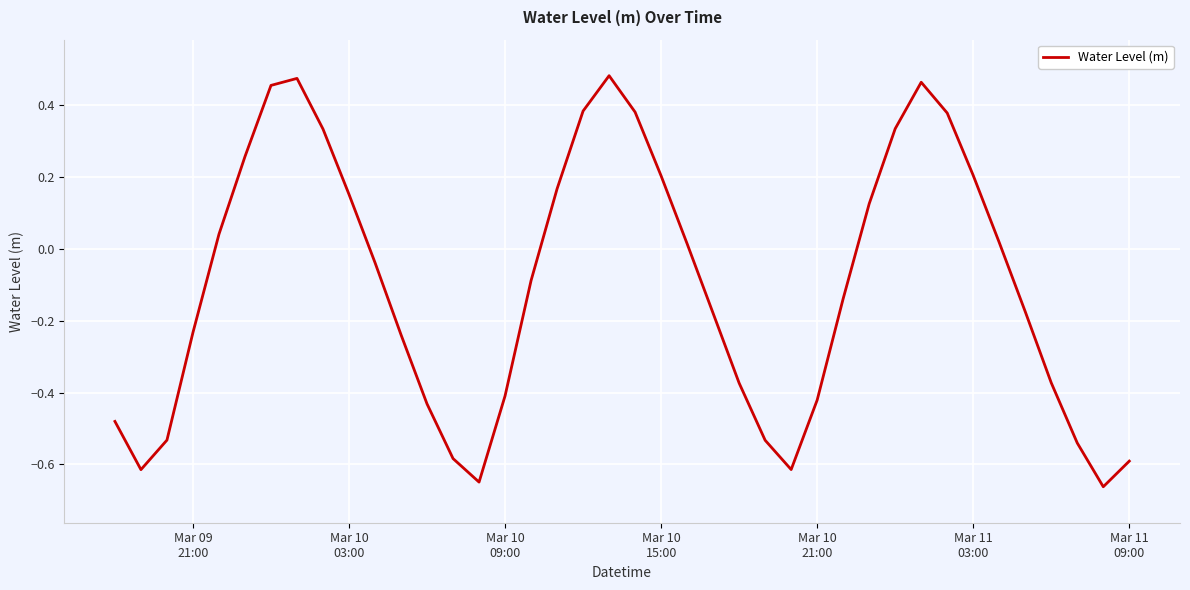

What is the difference between the maximum and minimum values?

1.1